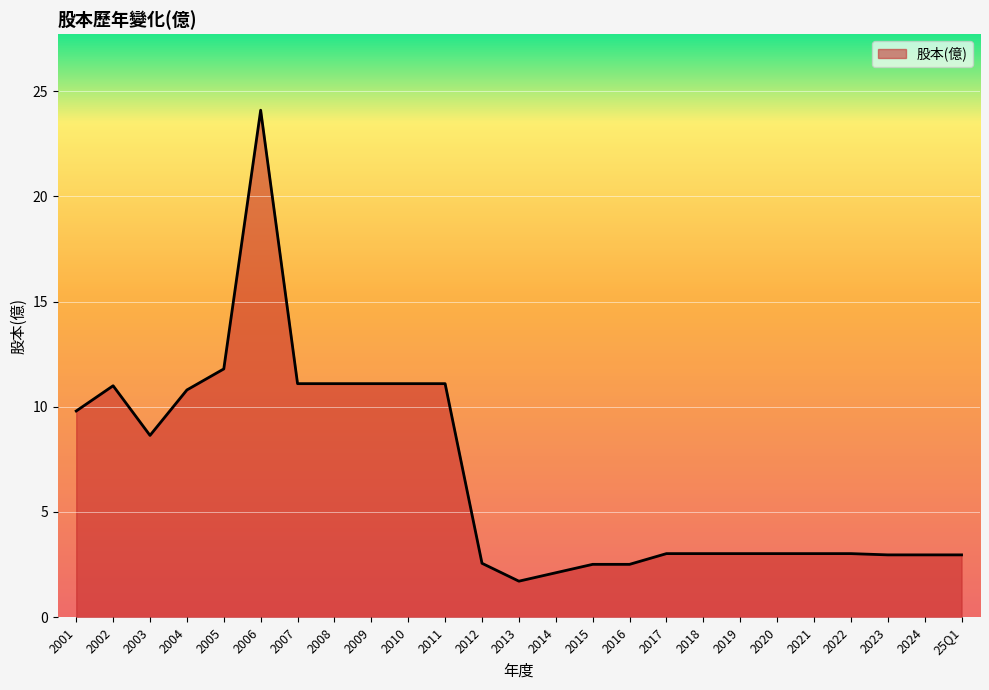

At which category does the data reach its first local peak?

2002